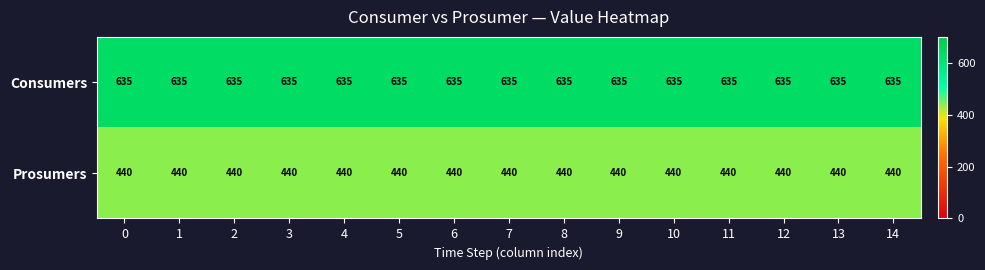

At 6, list the series in order from smallest to largest.

Prosumers, Consumers